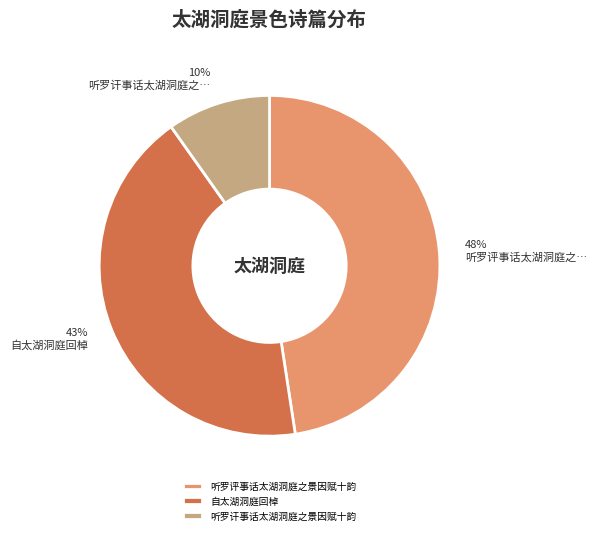

Which slice is the largest?

听罗评事话太湖洞庭之景因赋十韵